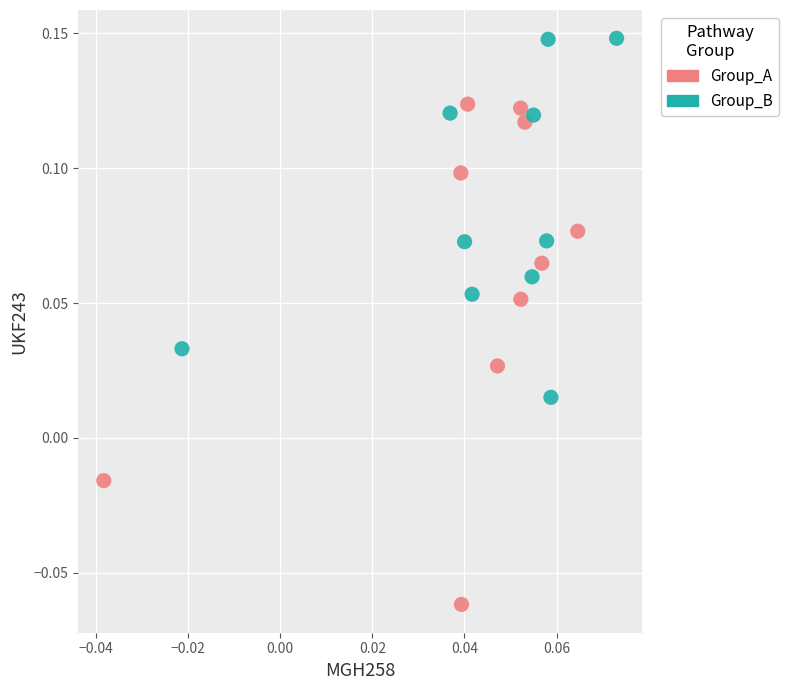

Which series has the widest spread of Y values?

Group_A